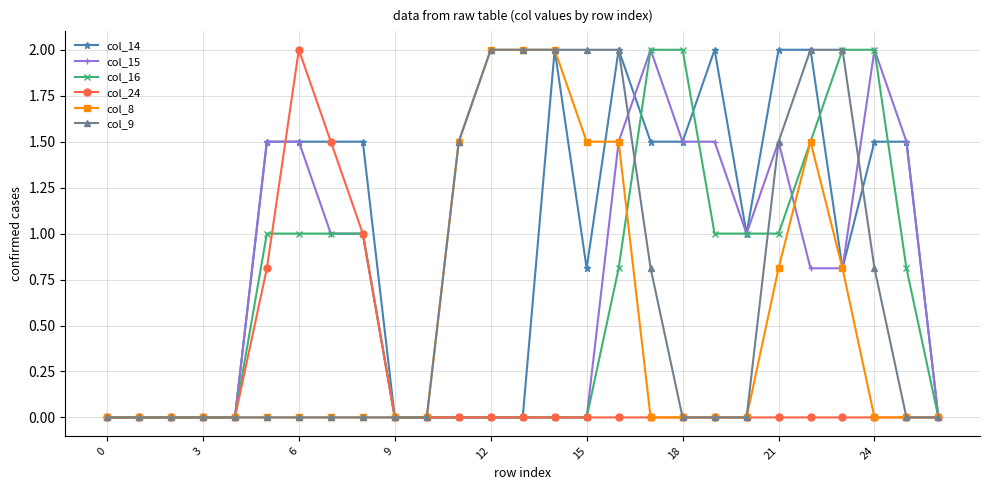

True or false: col_14 has more than 1 interior local peaks.

True